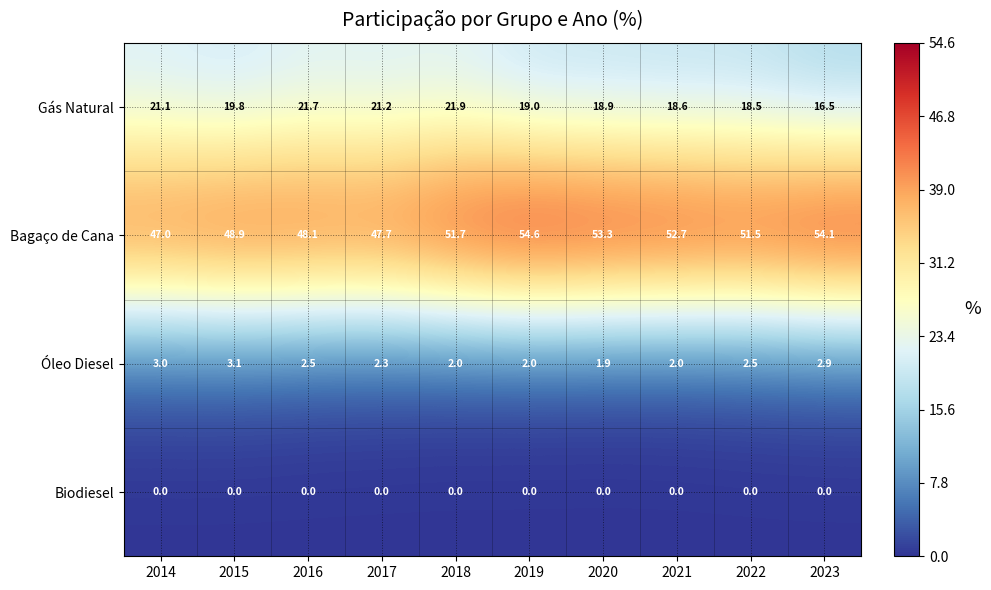

How many data points does each series have?

10